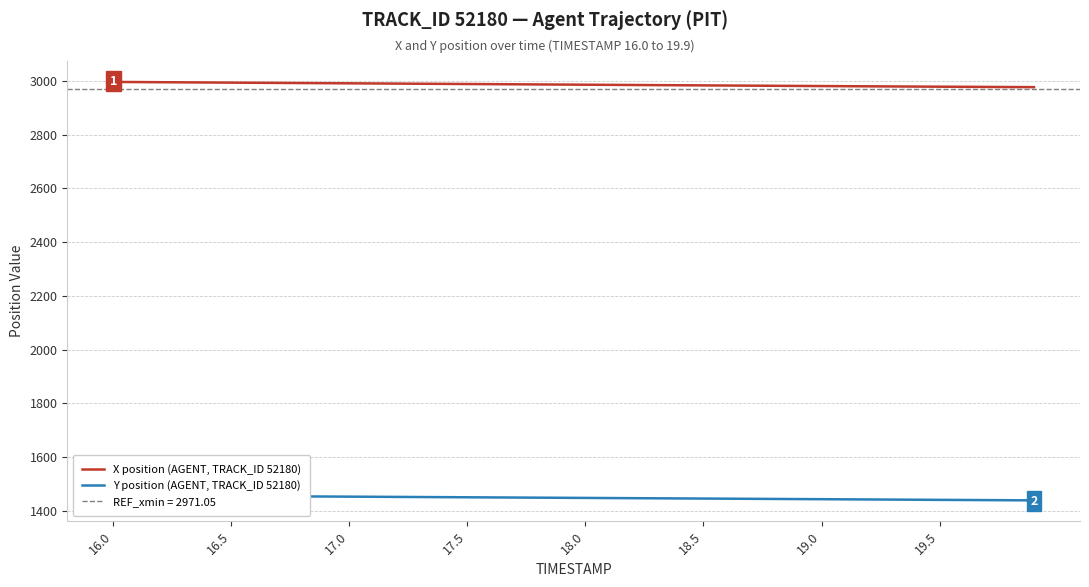

What is the maximum value for X position (AGENT, TRACK_ID 52180)?

2995.6